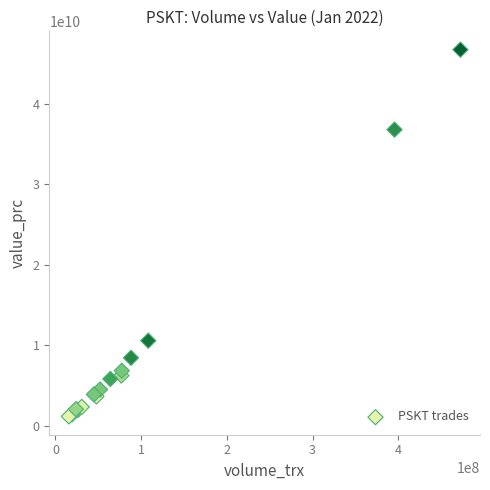

What Y value in the scatter plot is closest to 23929170850?

36759326500